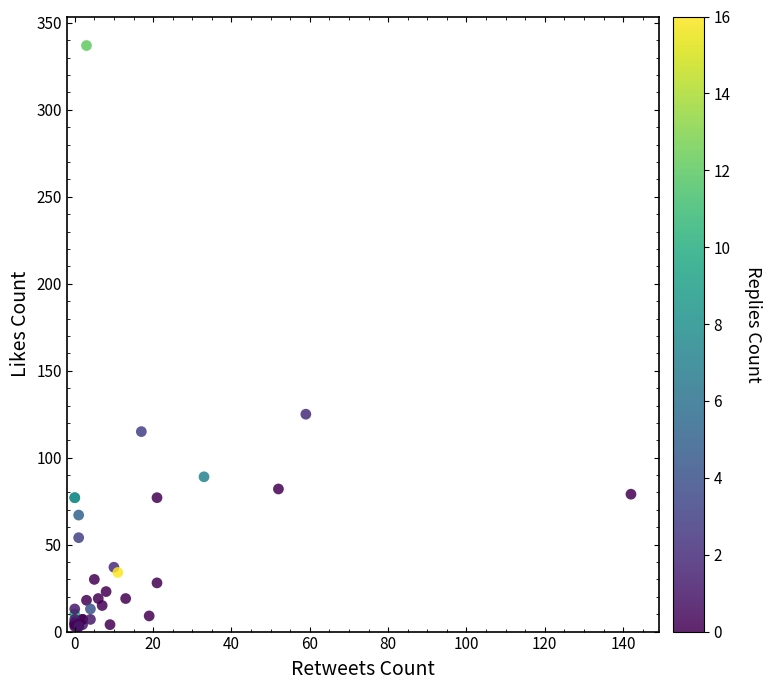

What Y value in the scatter plot is closest to 170?

125